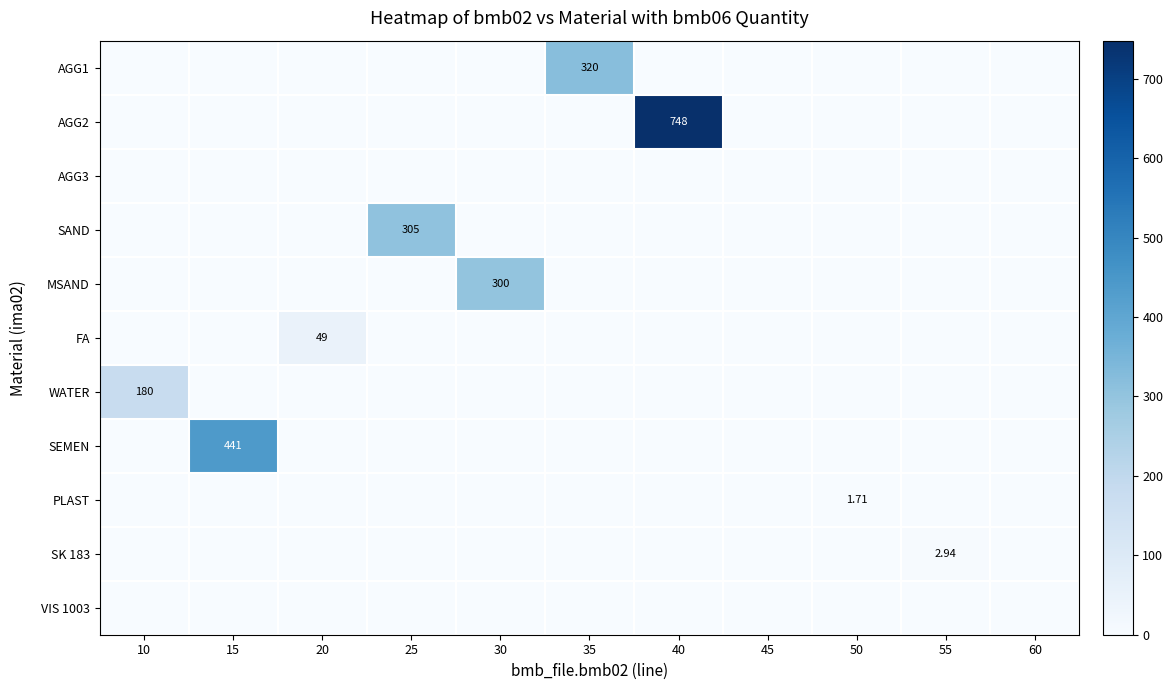

The SAND series shows 159.6 at 45. True or false?

False